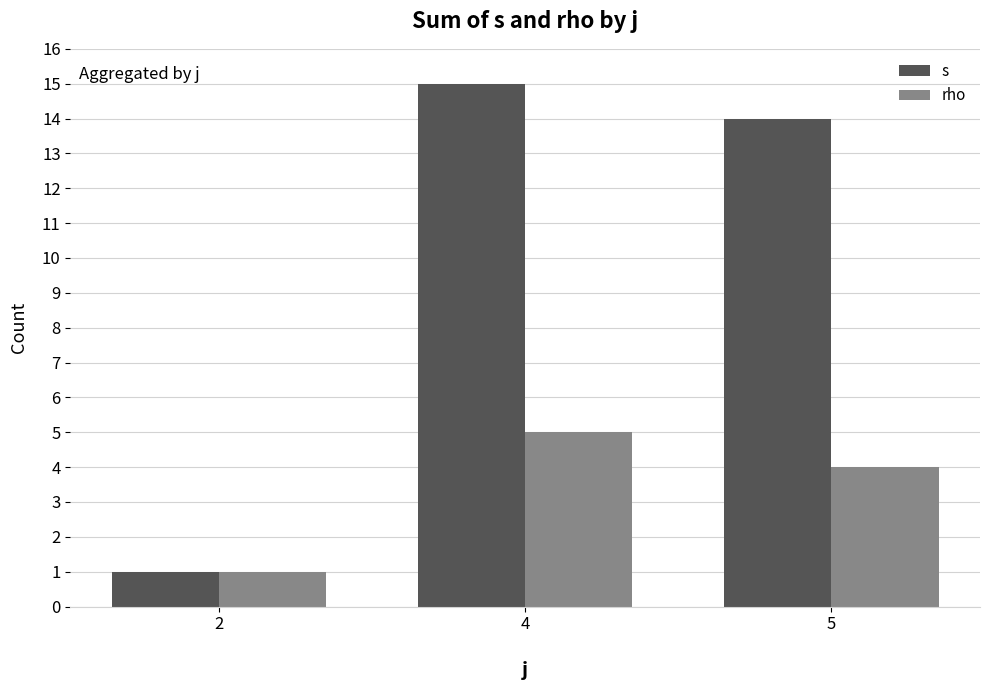

Is the value of rho at 4 greater than the value of s at 5?

No